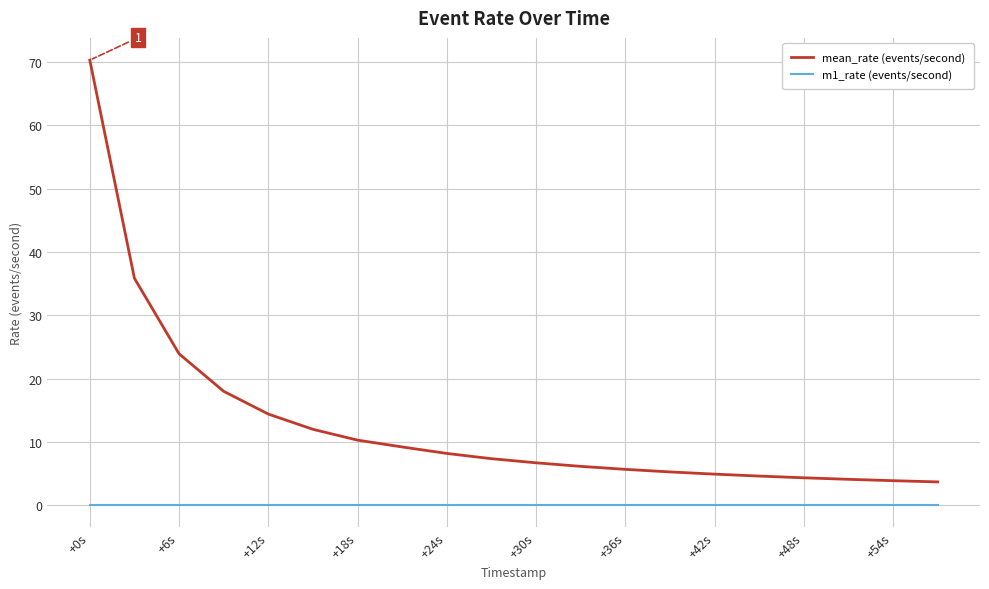

What is the difference between the maximum and minimum values in the mean_rate (events/second) series?

66.6